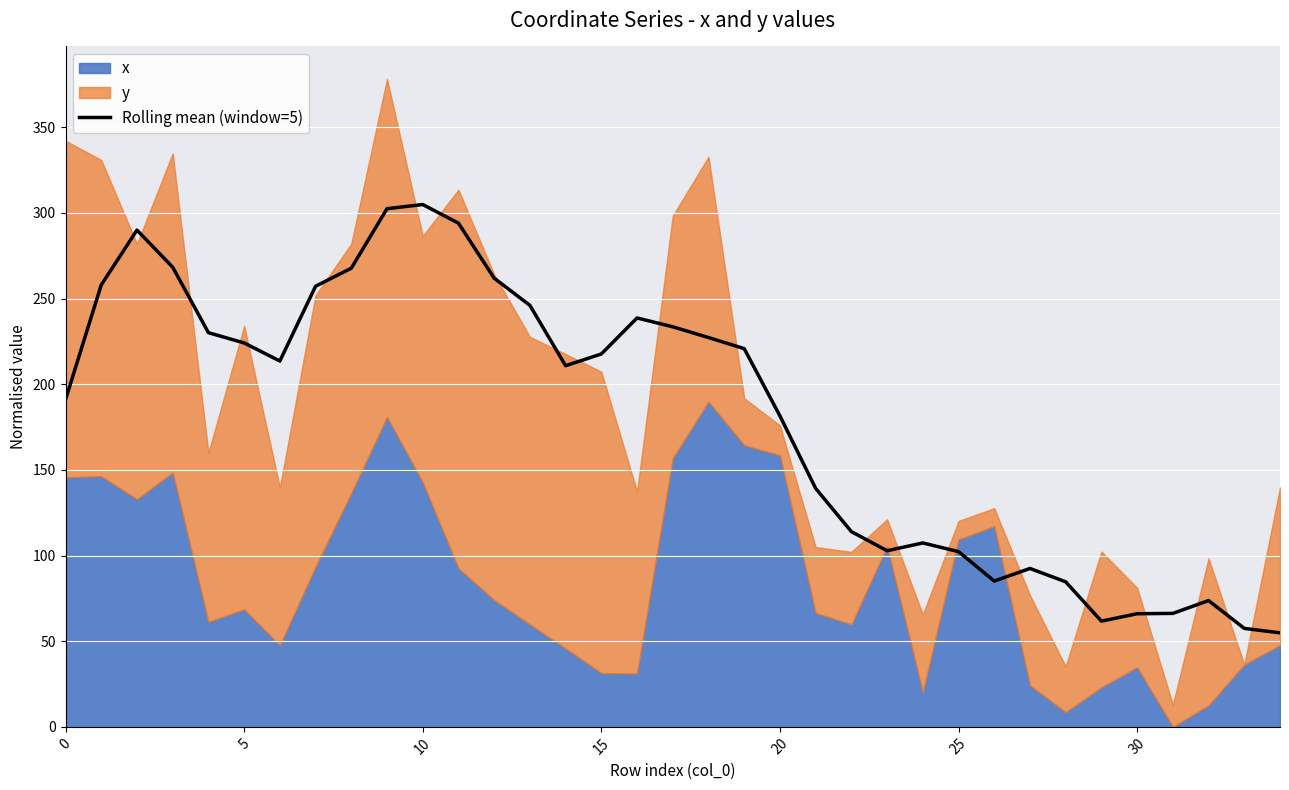

What is the lowest value of the Rolling mean (window=5) series?

54.9